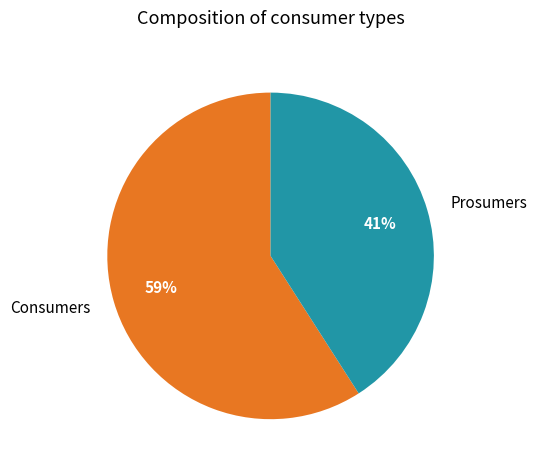

To the nearest percent, what portion does Consumers represent?

59%